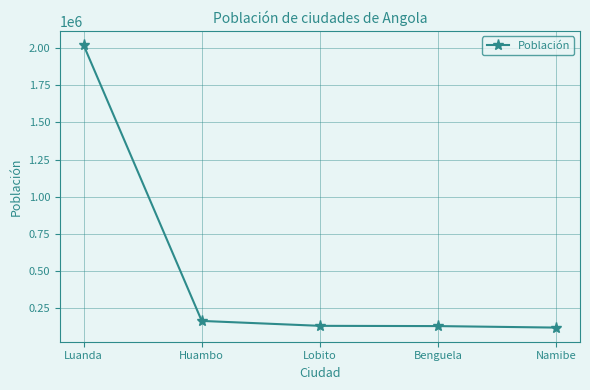

What is the smallest value displayed?

118200